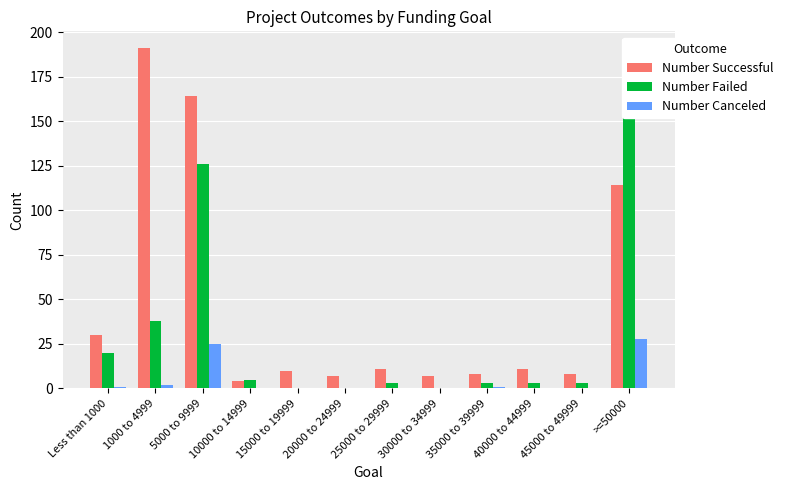

How many values in Number Failed are above zero?

9